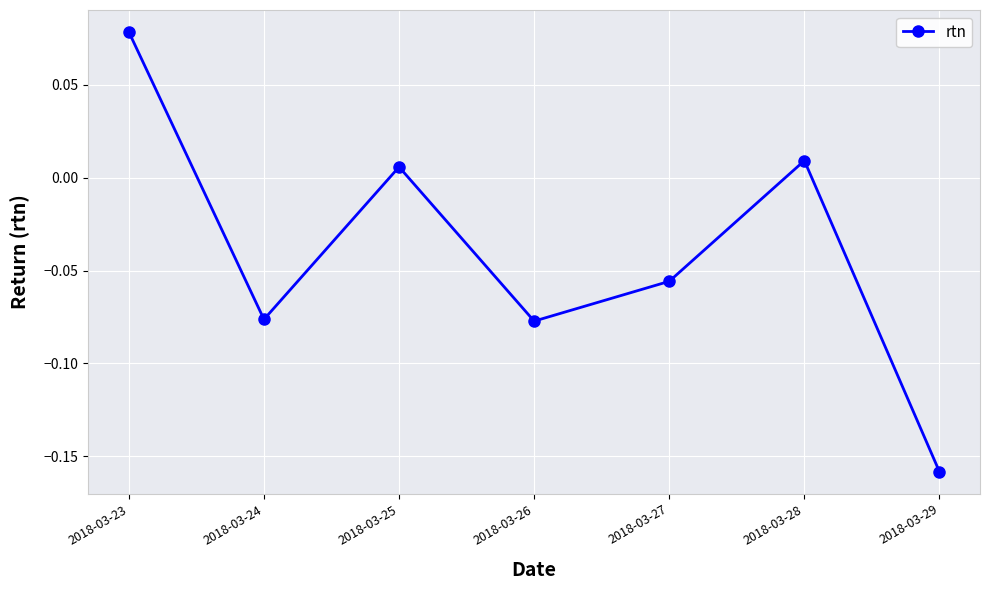

Which has a higher value, 2018-03-24 or 2018-03-29?

2018-03-24